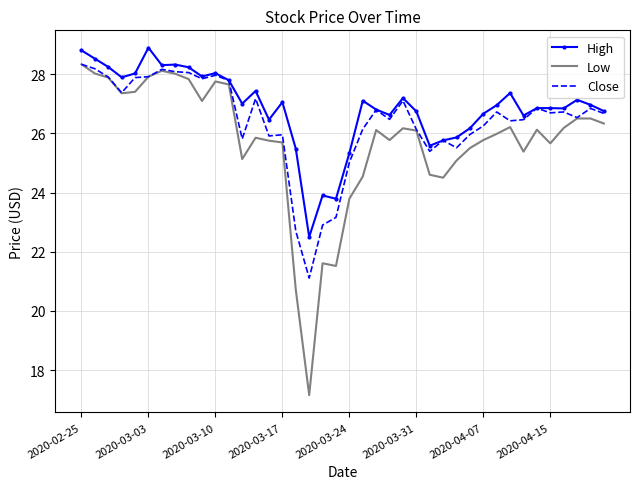

What is the smallest value displayed?

17.2